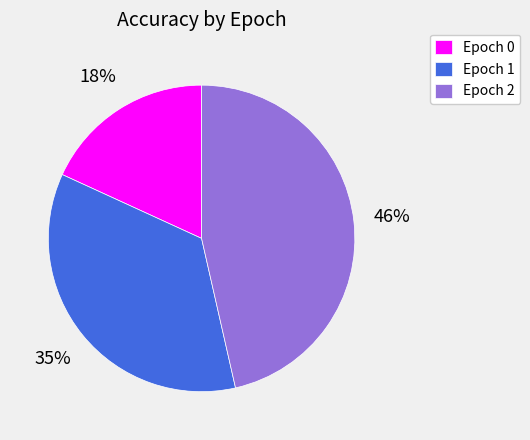

Does any single category account for the majority?

No